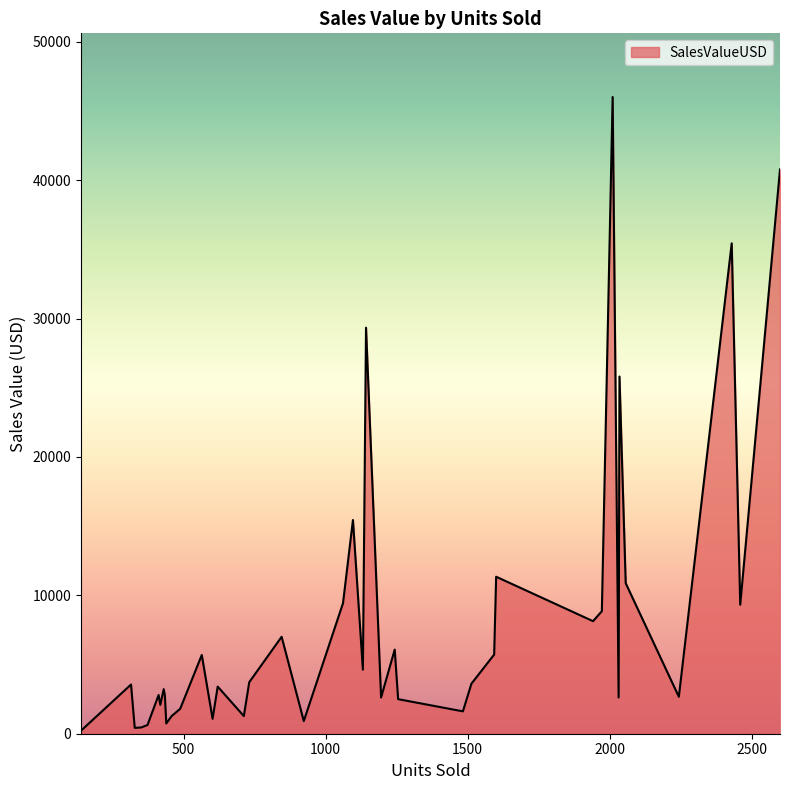

What is the difference between the maximum and minimum values?

45787.9